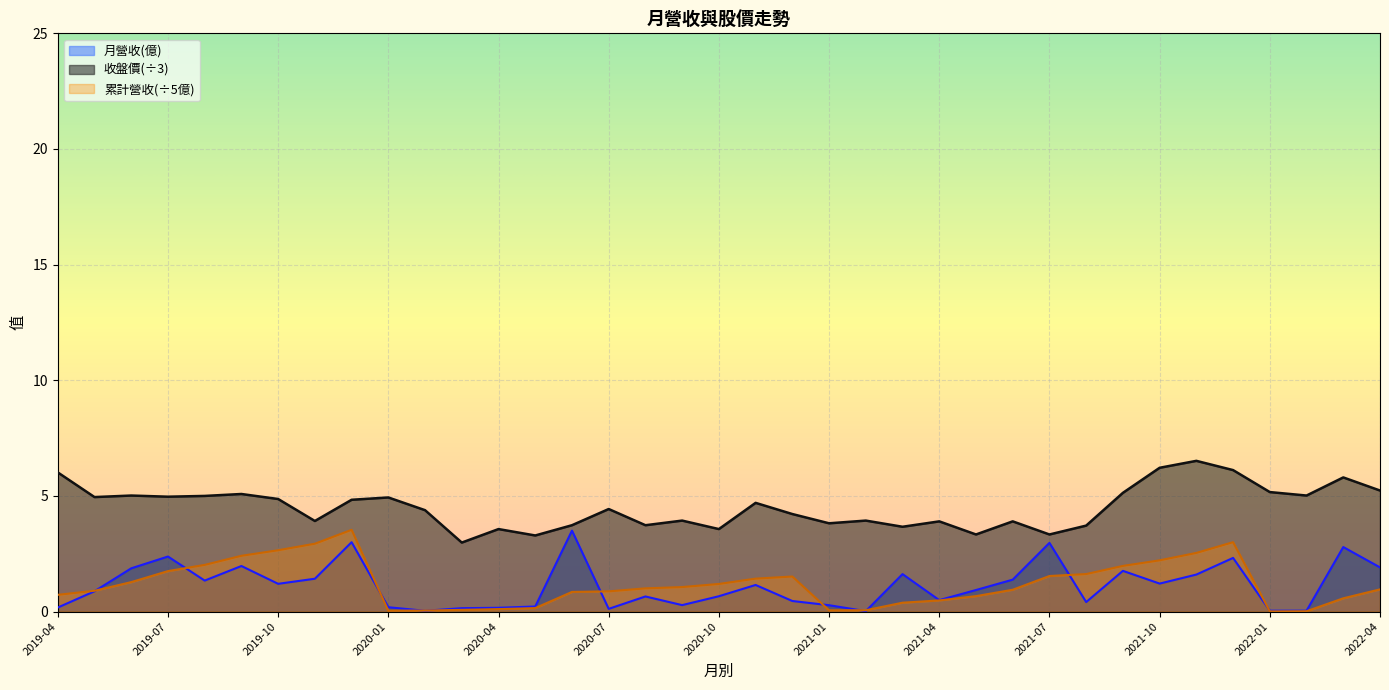

List the series in order of their peak value, highest first.

收盤價, 累計營收(億), 月營收(億)